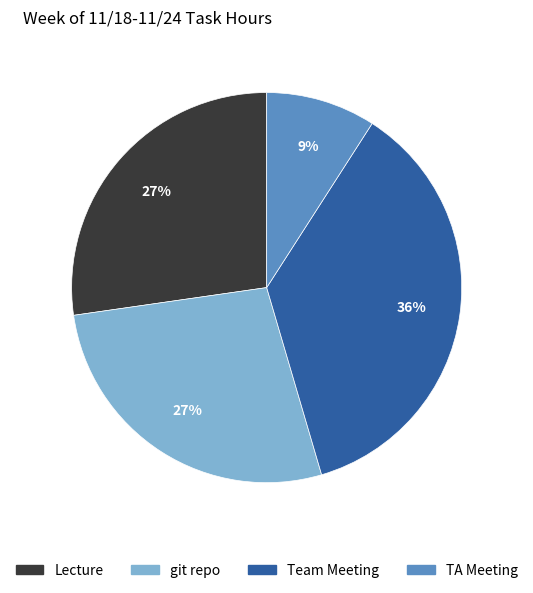

To the nearest percent, what is the average slice percentage?

25%